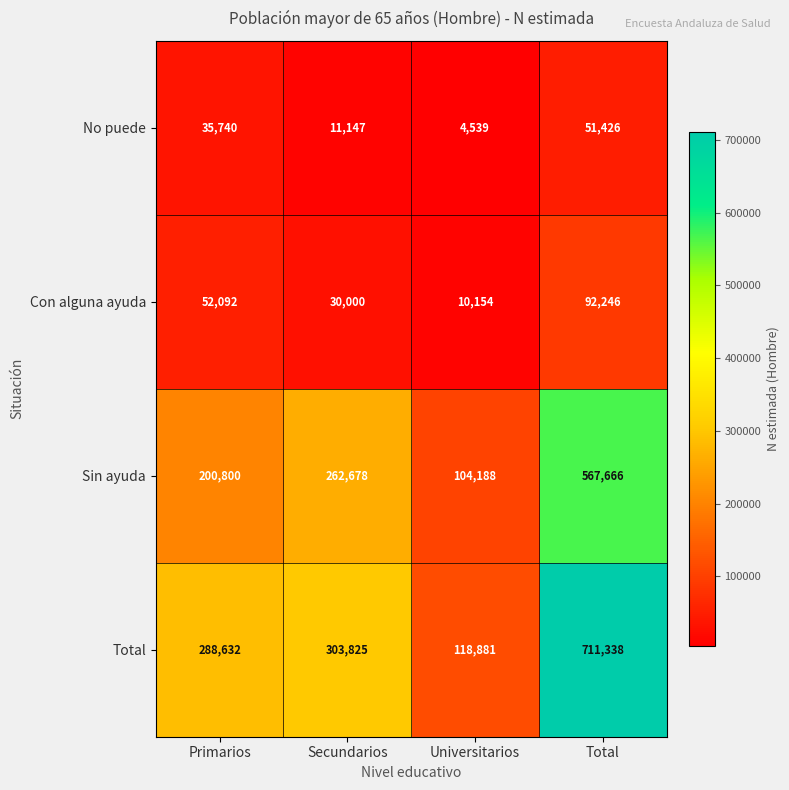

Reading left to right, extract all data points from this chart.

No puede: 35740	11147	4539	51426
Con alguna ayuda: 52092	30000	10154	92246
Sin ayuda: 200800	262678	104188	567666
Total: 288632	303825	118881	711338